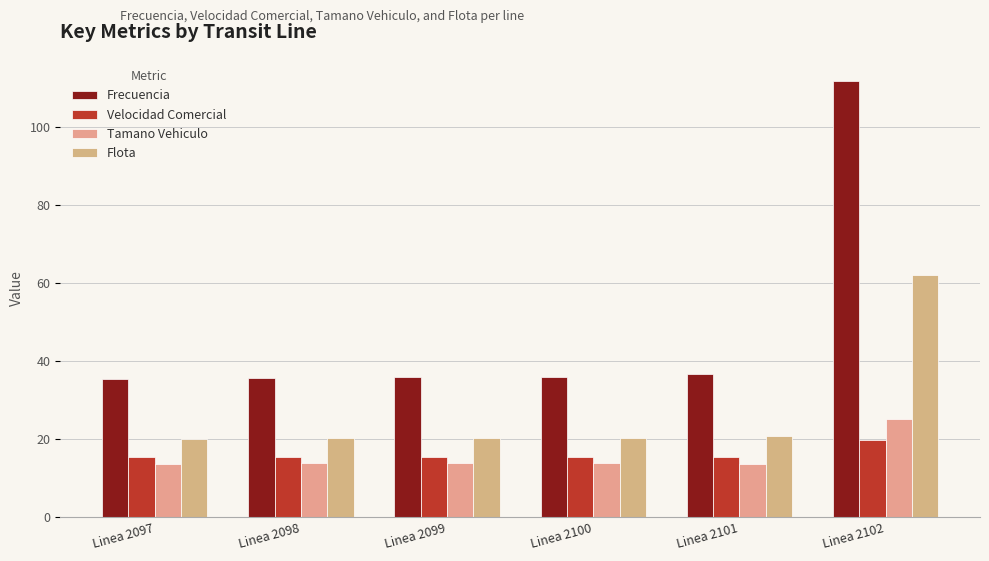

What is the value of the Frecuencia bar at the 3rd from the left?

35.9